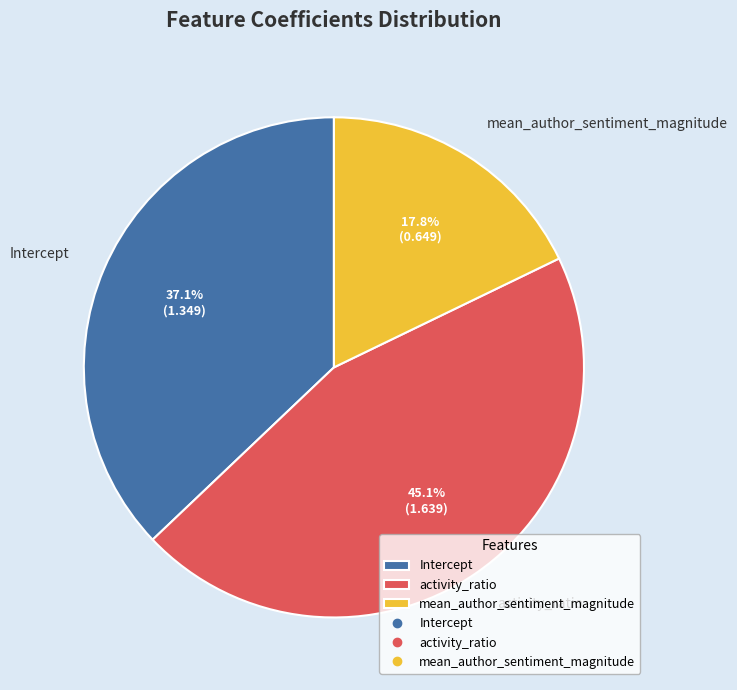

Is there any slice that represents more than half of the pie?

No